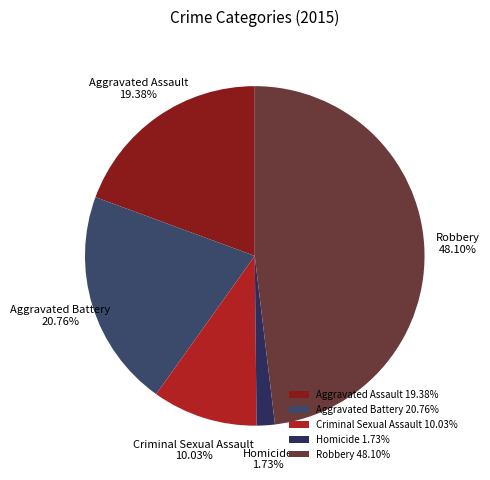

The Homicide slice represents 2% of the pie. True or false?

True